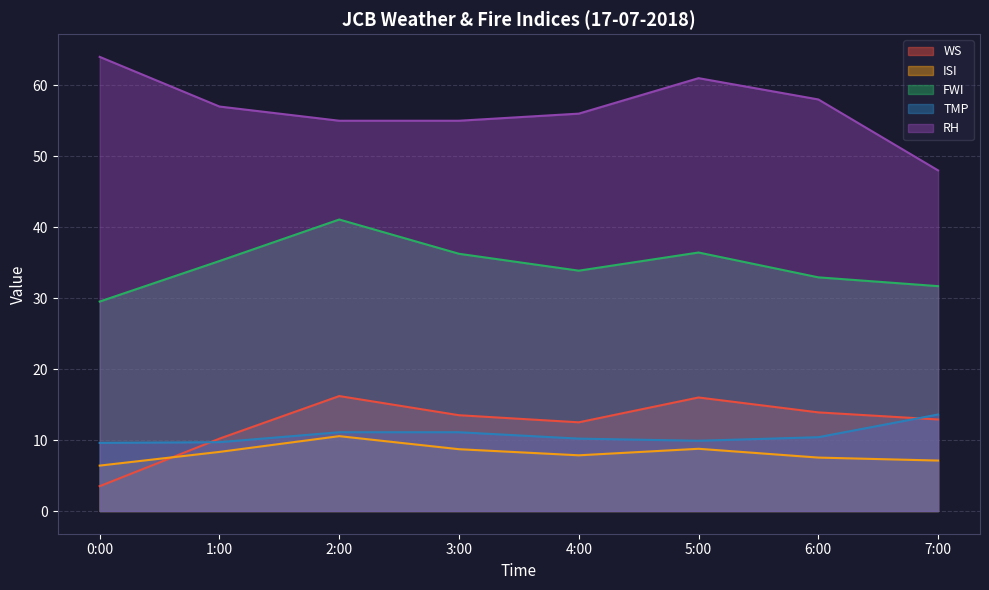

What is the difference between the highest and lowest values at 4:00?

48.1